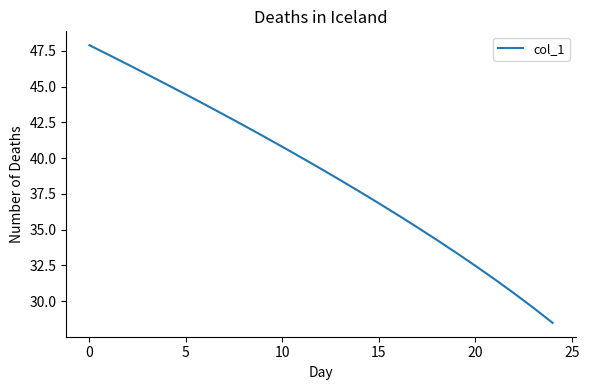

What is the difference between the maximum and minimum values?

19.4